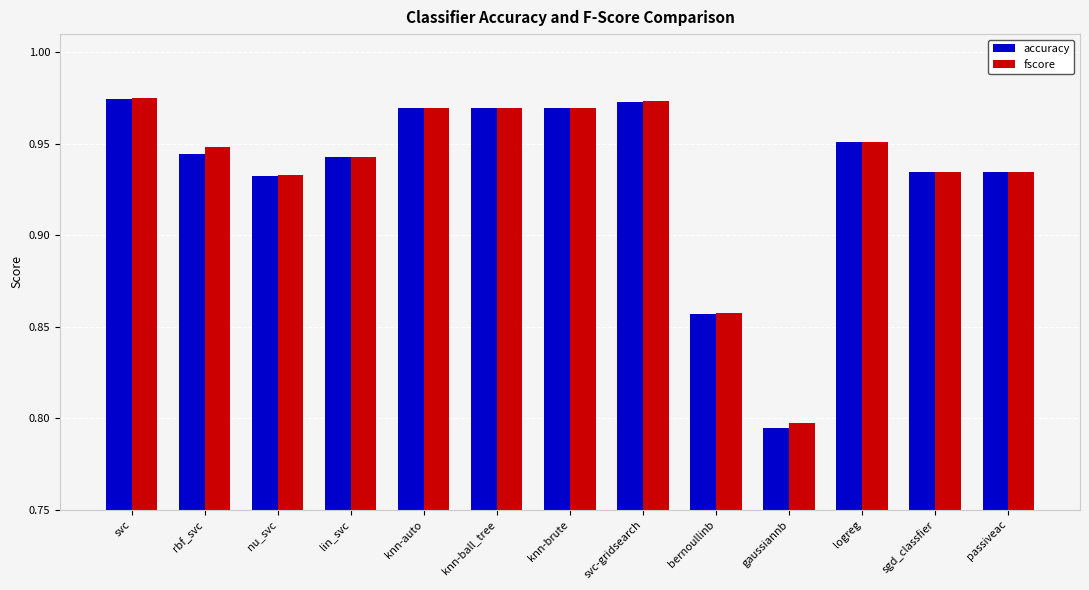

Where is accuracy nearest to the value 0?

gaussiannb